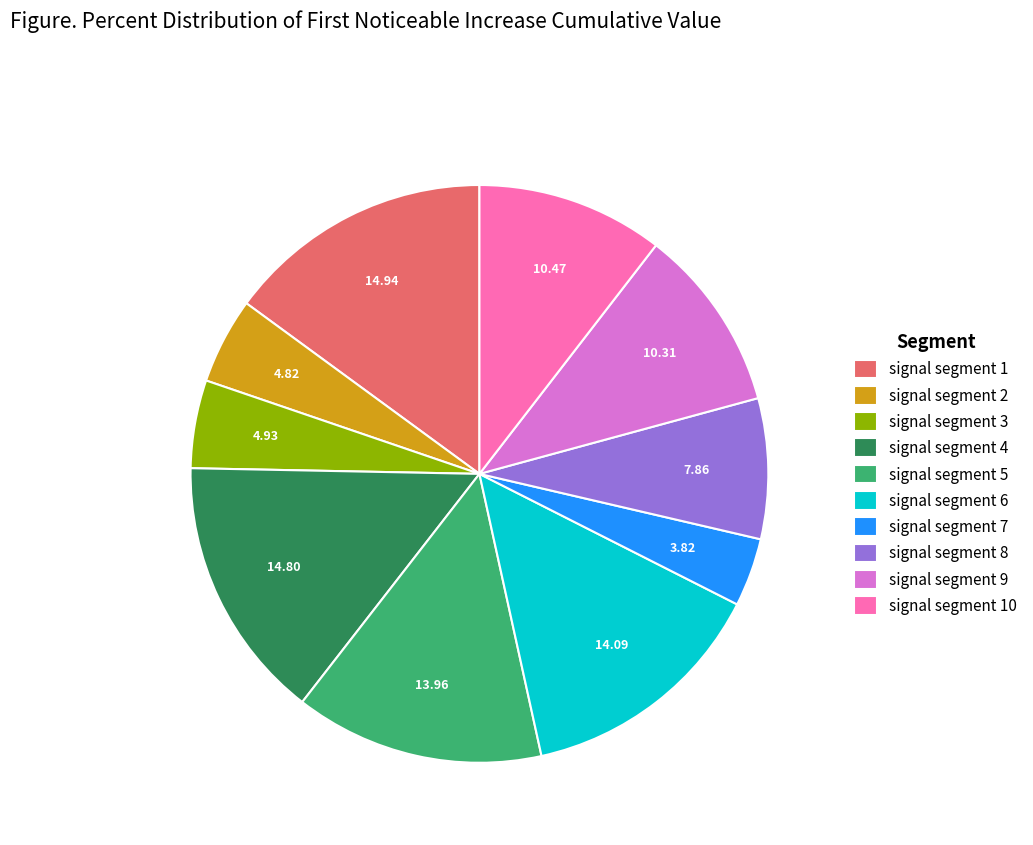

Do signal segment 5 and signal segment 6 together represent more than half of the pie?

No